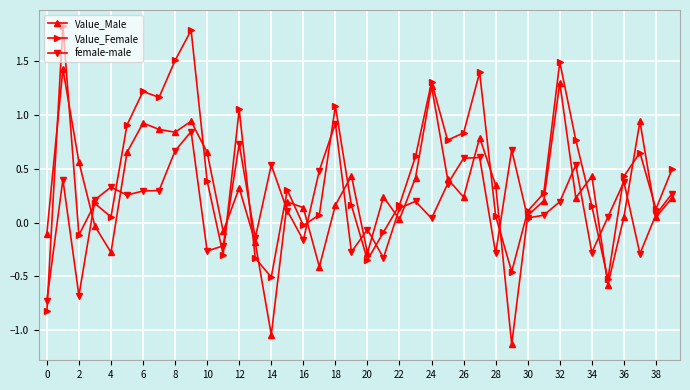

List the series in order of their peak value, highest first.

Value_Female, Value_Male, female-male